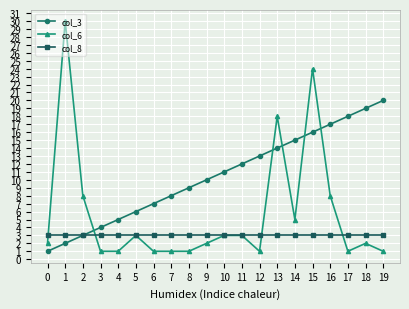

What is the sum of all col_6 values?

116